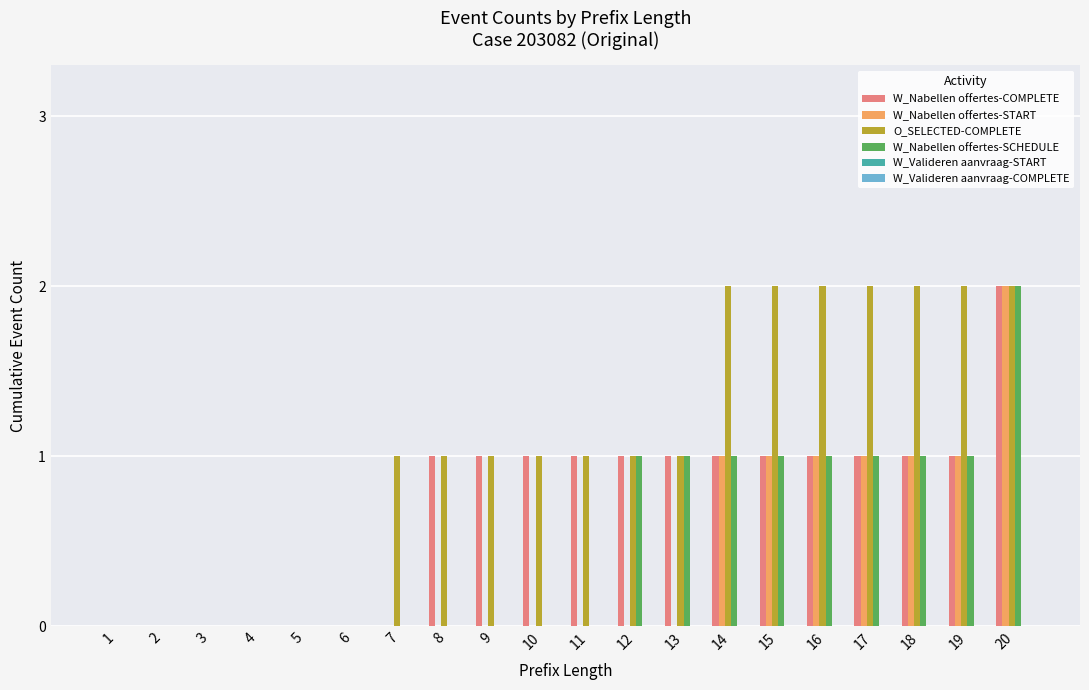

Between 7 and 9, which series saw the biggest shift?

W_Nabellen offertes-COMPLETE